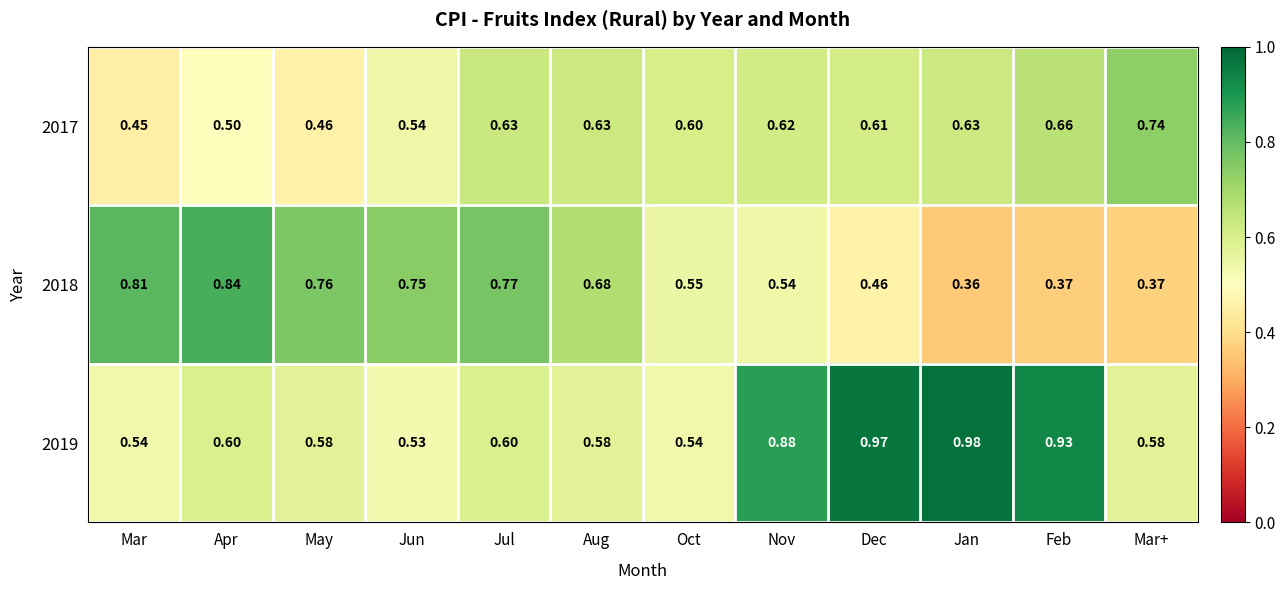

Where is 2018 nearest to the value 0?

Jan